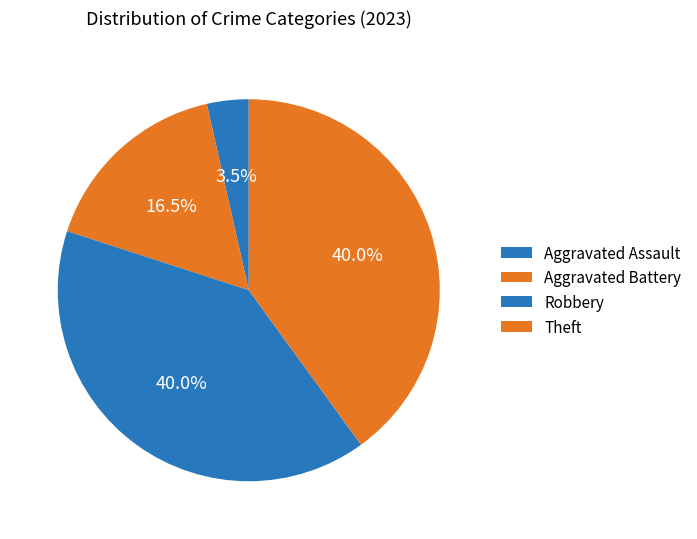

How many slices are in this pie chart?

4